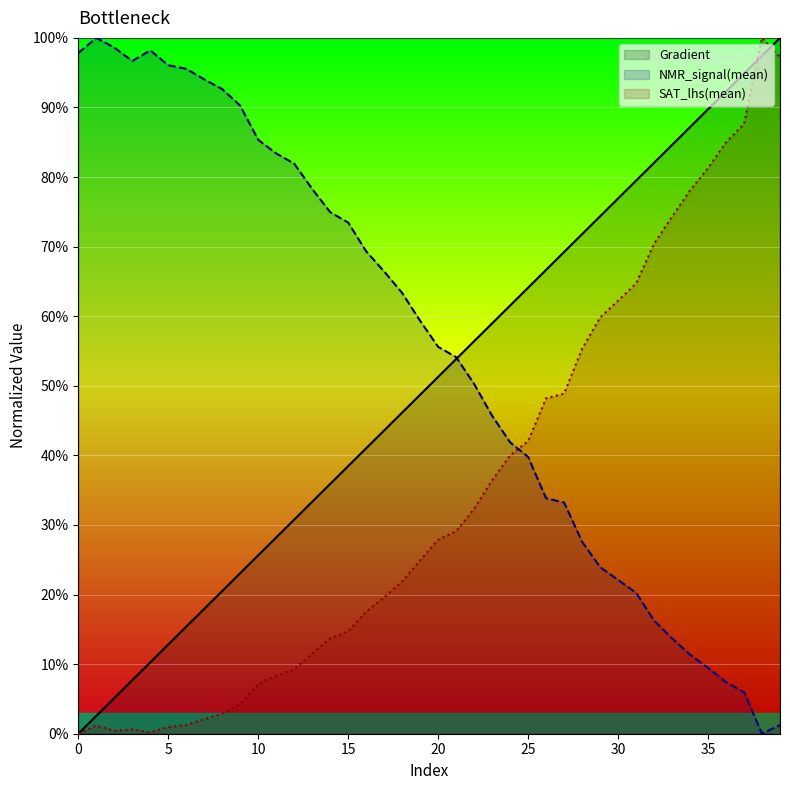

Reading right to left, what are all the values shown in this chart?

Gradient: 100.0	97.4	94.9	92.3	89.7	87.2	84.6	82.1	79.5	76.9	74.4	71.8	69.2	66.7	64.1	61.5	59.0	56.4	53.8	51.3	48.7	46.2	43.6	41.0	38.5	35.9	33.3	30.8	28.2	25.6	23.1	20.5	17.9	15.4	12.8	10.3	7.7	5.1	2.6	0.0
NMR_signal(mean): 1.3	0.0	6.0	7.4	9.5	11.4	13.7	16.3	20.3	22.1	24.0	27.6	33.2	33.8	39.8	41.9	45.7	50.3	54.1	55.6	59.3	63.3	66.4	69.3	73.5	75.0	78.3	81.9	83.4	85.3	90.3	92.6	94.0	95.6	96.1	98.2	96.7	98.6	100.0	97.8
SAT_lhs(mean): 97.2	100.0	87.6	85.0	81.3	78.1	74.3	70.4	64.7	62.2	59.8	55.3	48.9	48.2	42.0	40.0	36.4	32.3	29.1	27.9	24.9	21.9	19.6	17.5	14.7	13.7	11.5	9.2	8.3	7.1	4.2	2.9	2.1	1.2	1.0	0.2	0.6	0.4	1.2	0.0